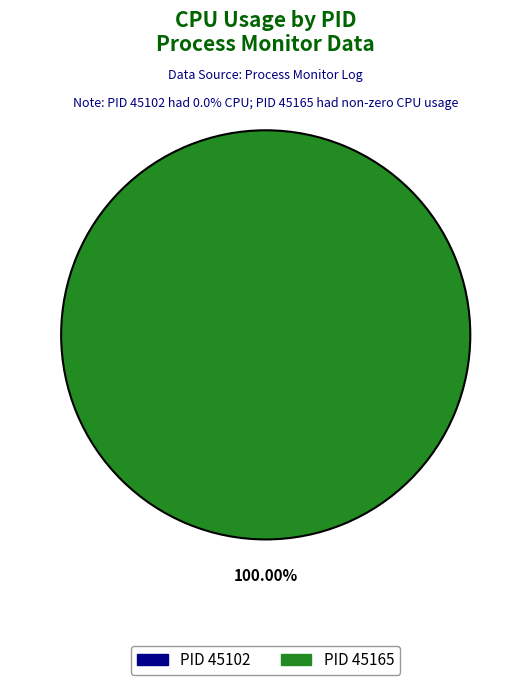

Does 45165 represent more than half of the total?

Yes